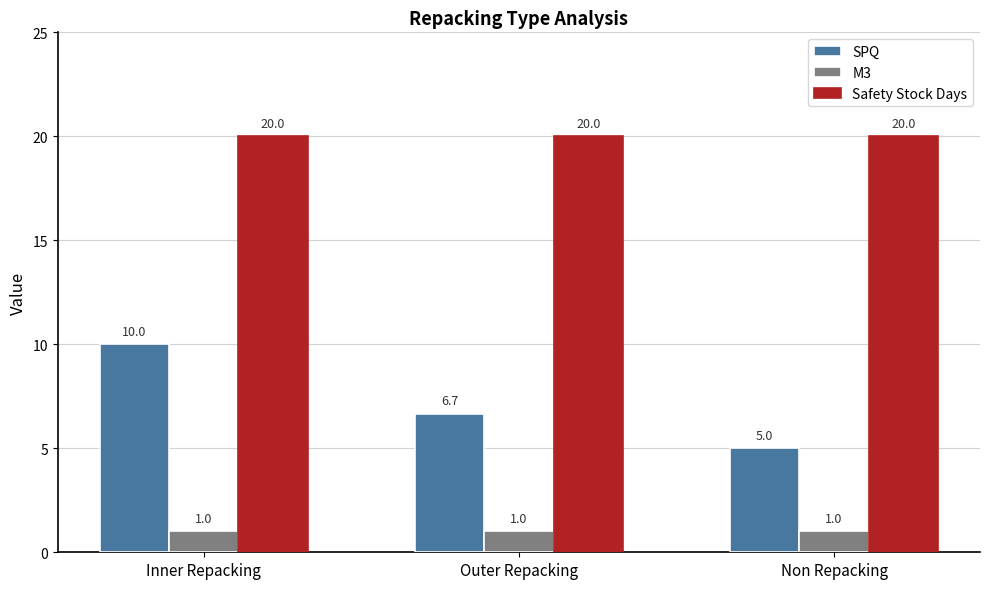

Is it true that SPQ equals 6.7 at Outer Repacking?

True